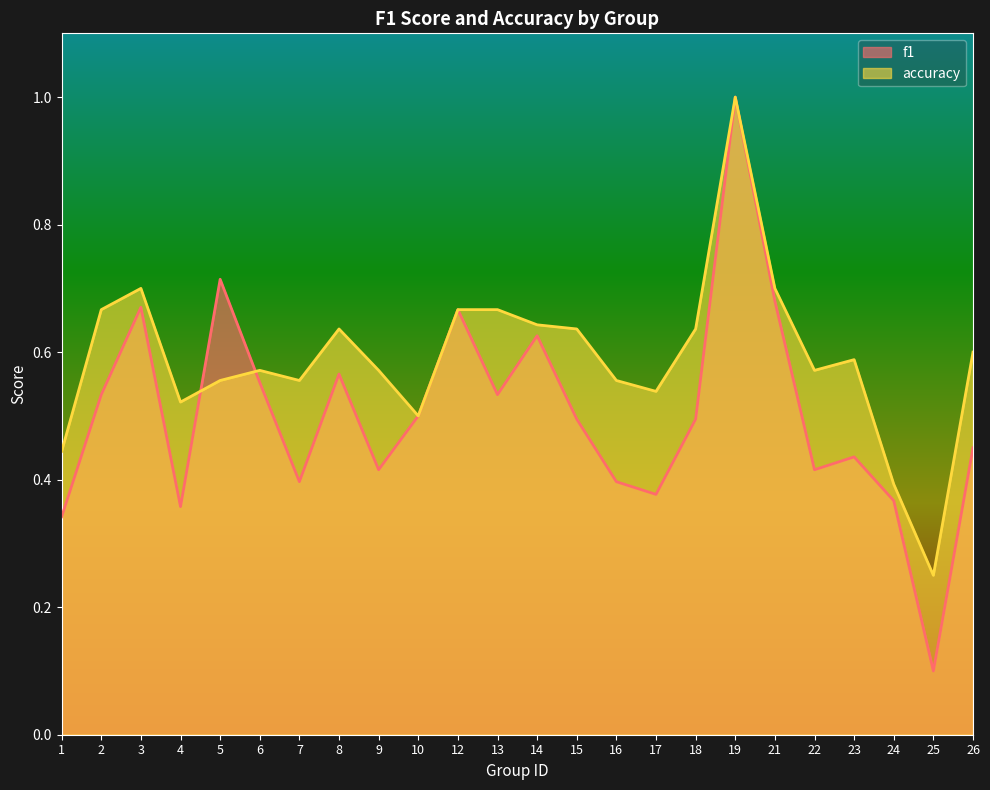

At which label is f1 closest to 0?

25